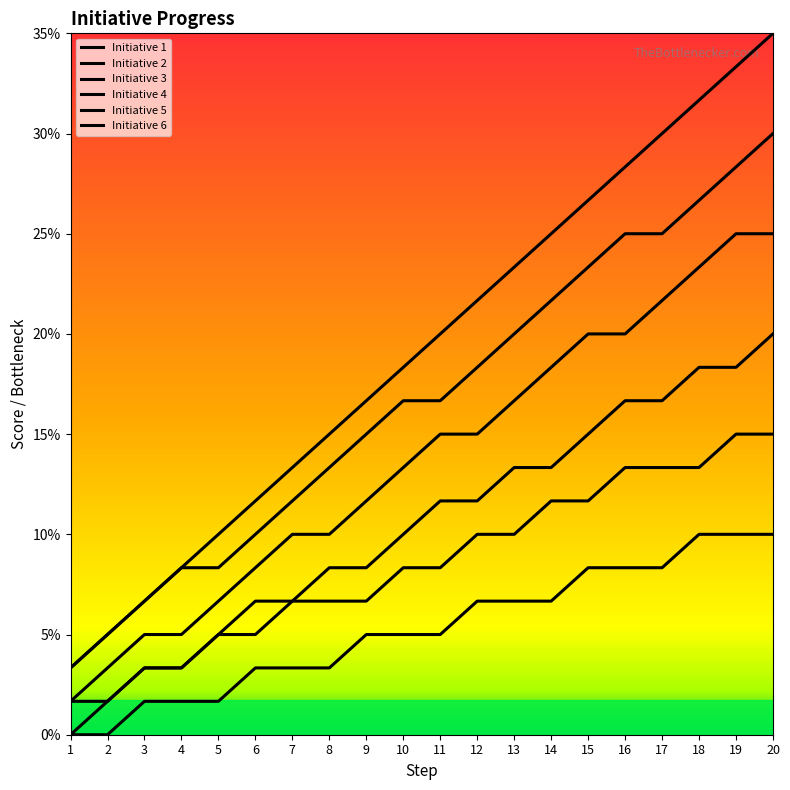

Does the chart have visible grid lines?

No